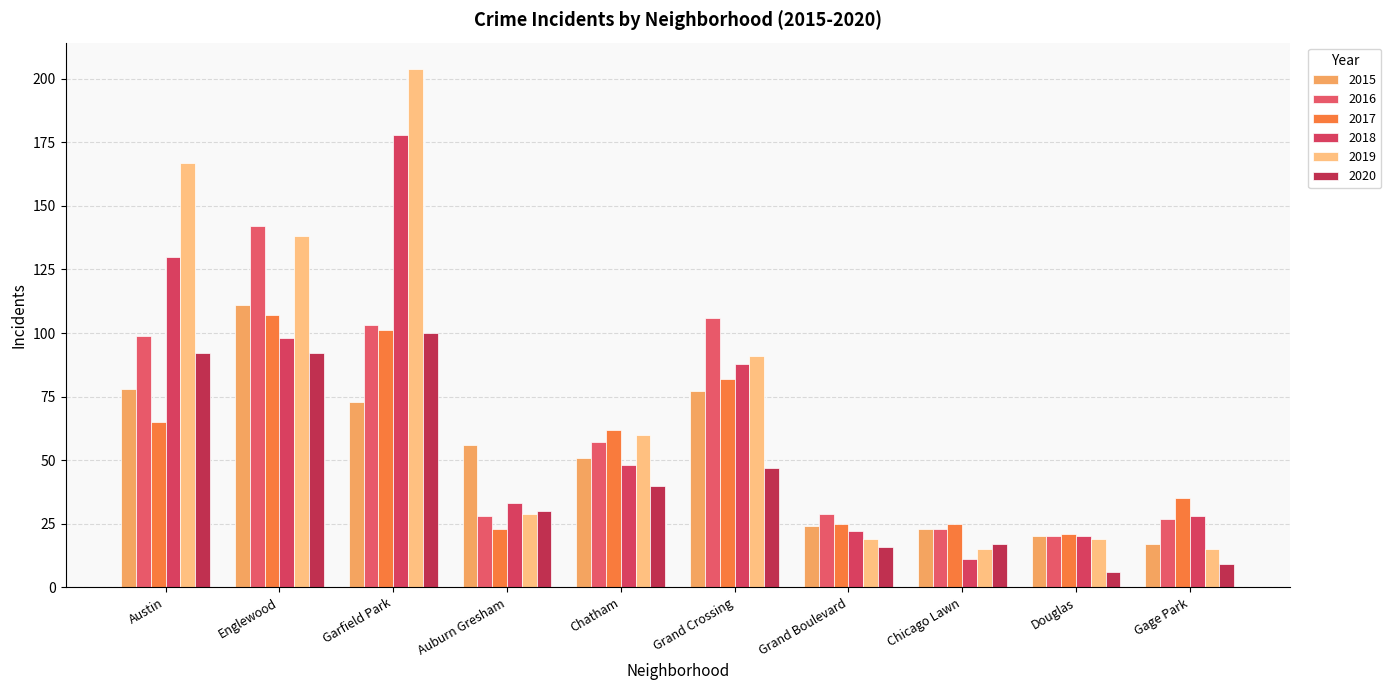

At which label is 2020 closest to 53?

Grand Crossing